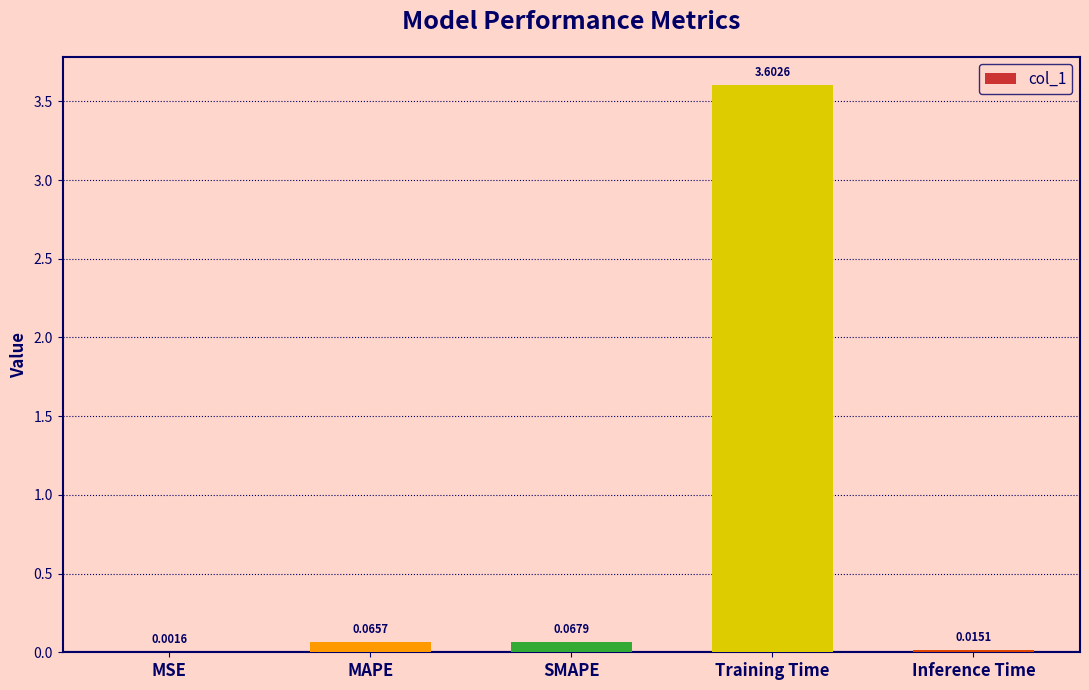

What is the change in value from SMAPE to Training Time?

+3.5